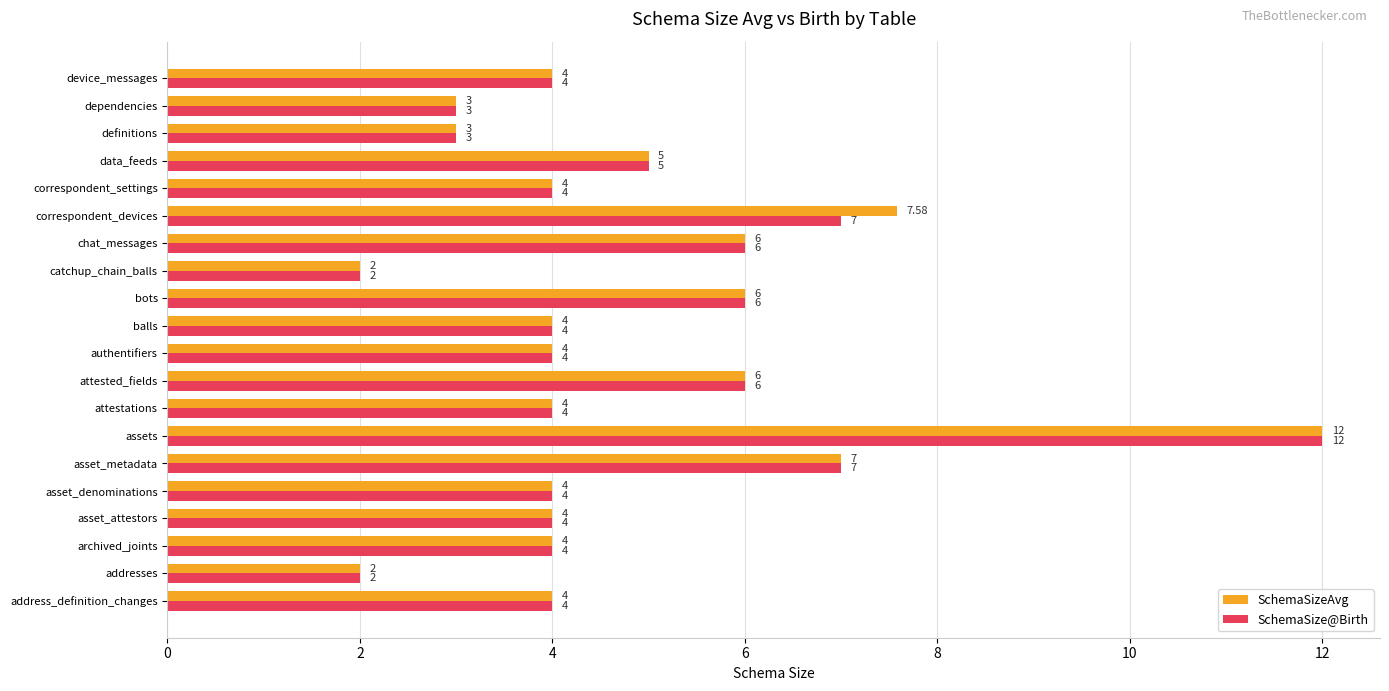

List the series in order of their overall mean, lowest first.

SchemaSize@Birth, SchemaSizeAvg